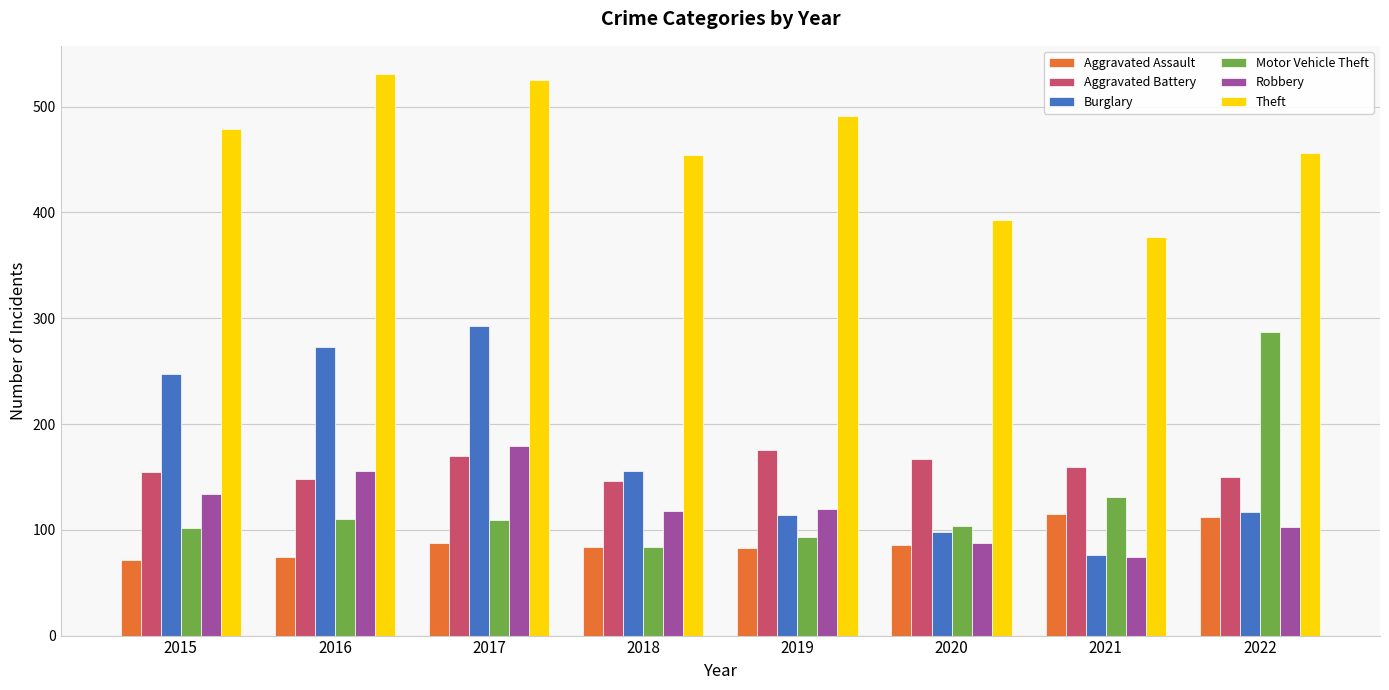

Where is Motor Vehicle Theft nearest to the value 185?

2021